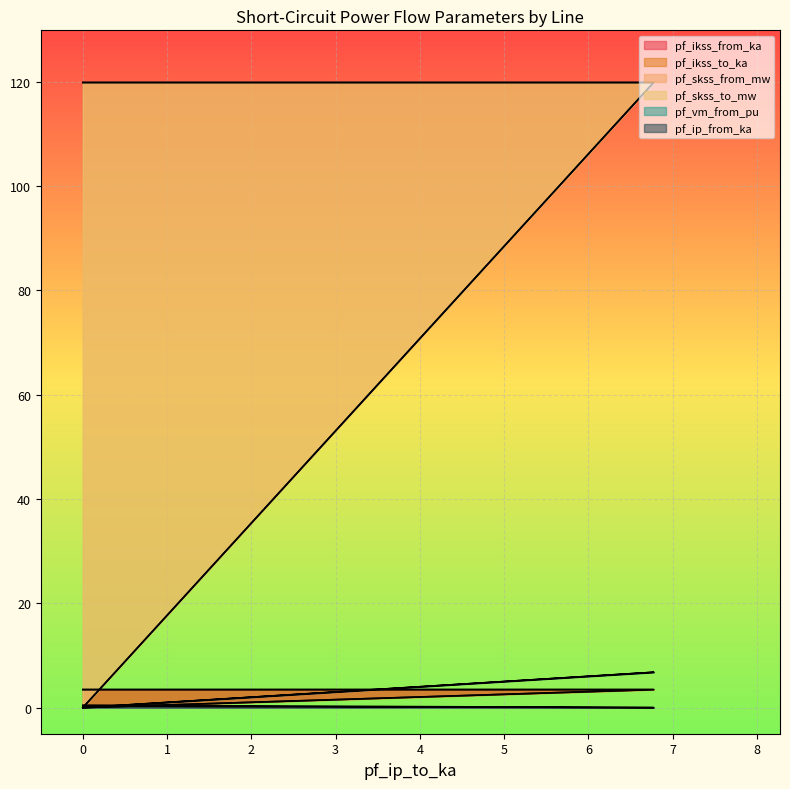

At which category is the sum across all series the highest?

6.775616559937162